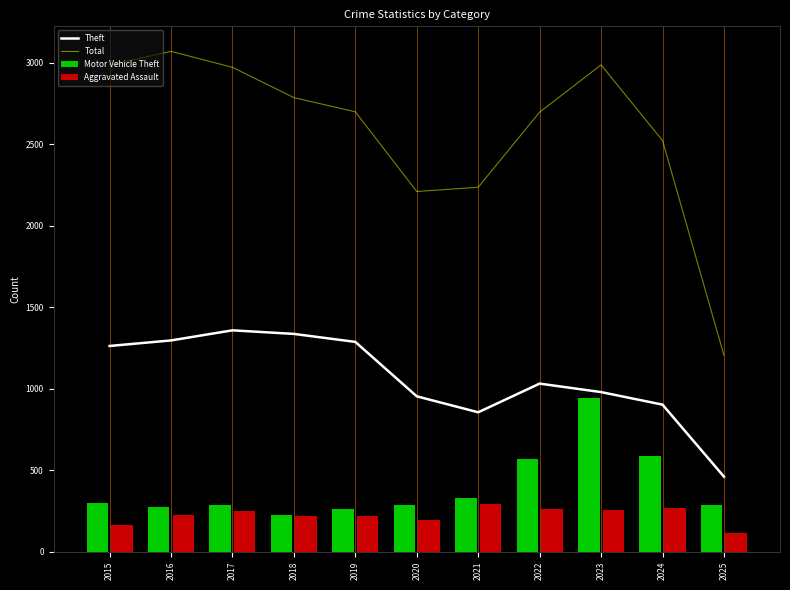

What is the difference between the Total values at 2018 and 2024?

263